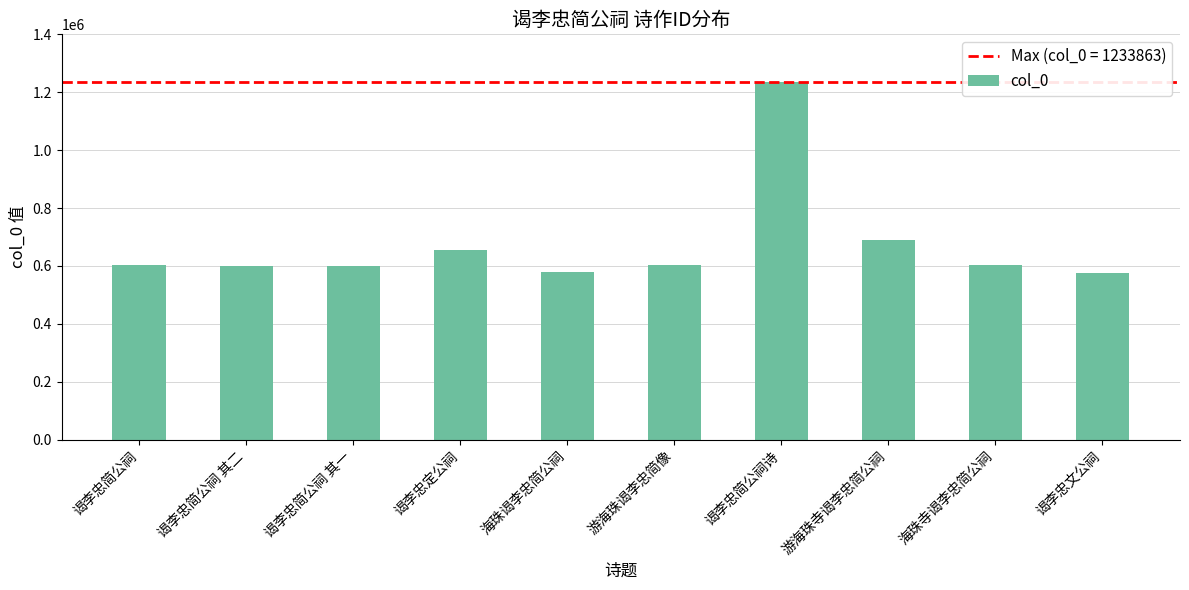

What is the smallest value displayed?

574045